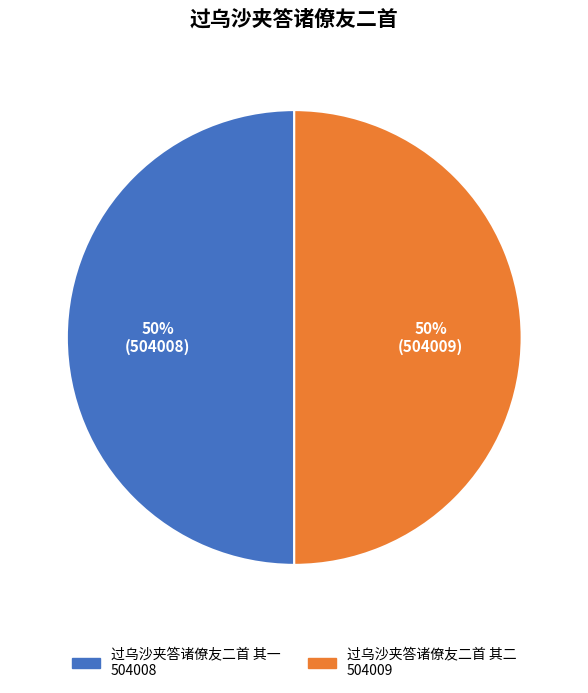

To the nearest percent, what is the average slice percentage?

50%